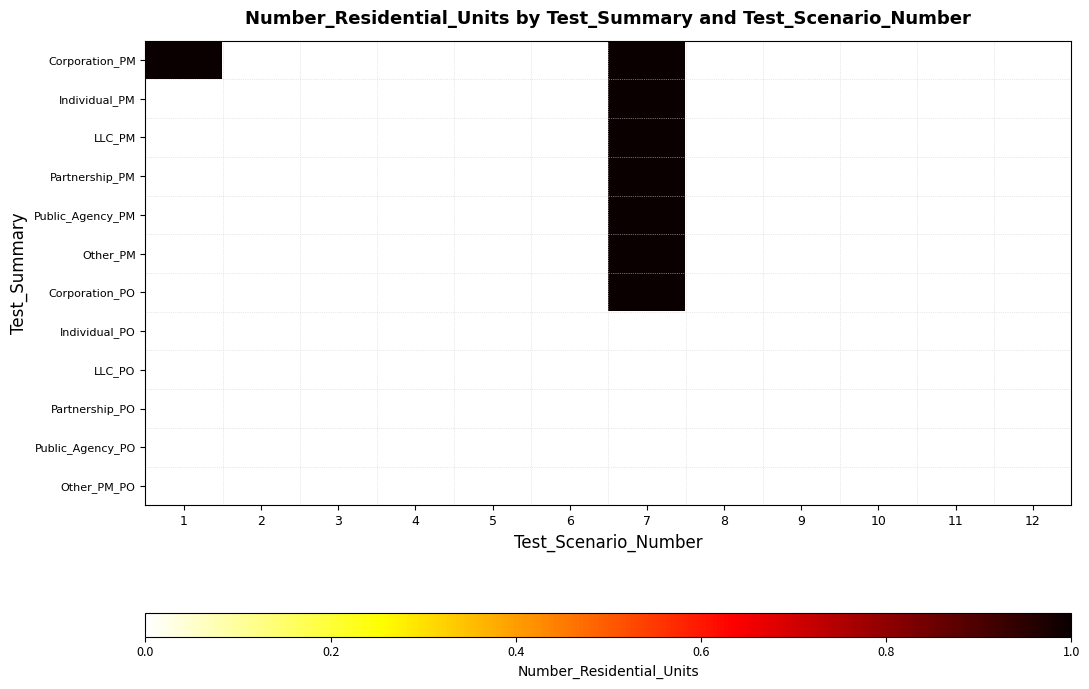

Which series has the largest total across all categories?

Corporation_PM